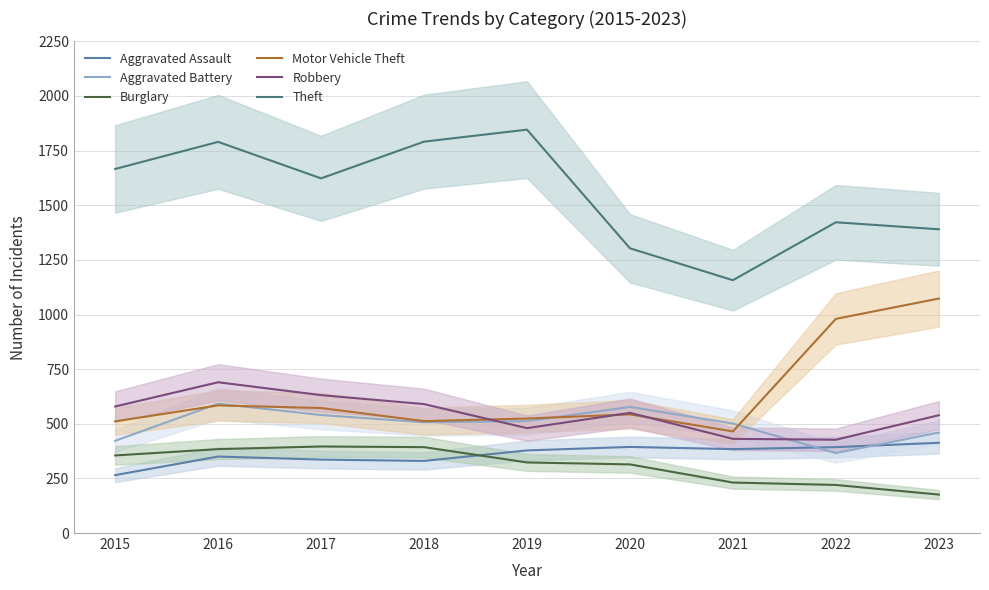

At how many categories does at least one series exceed 805?

9